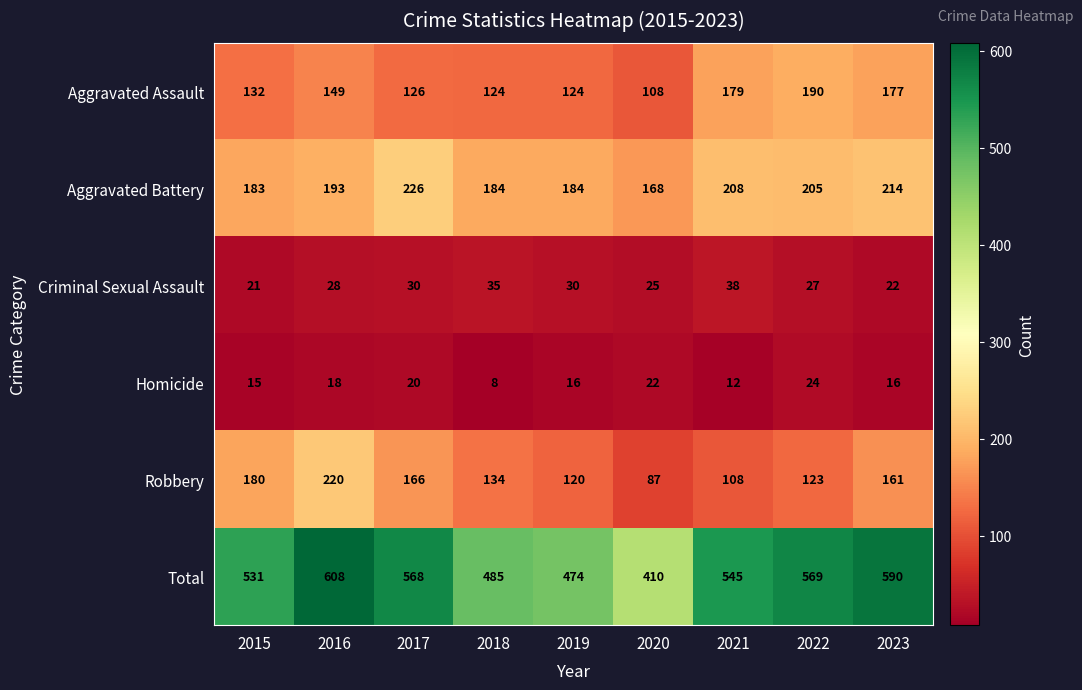

What is the greatest value displayed?

608